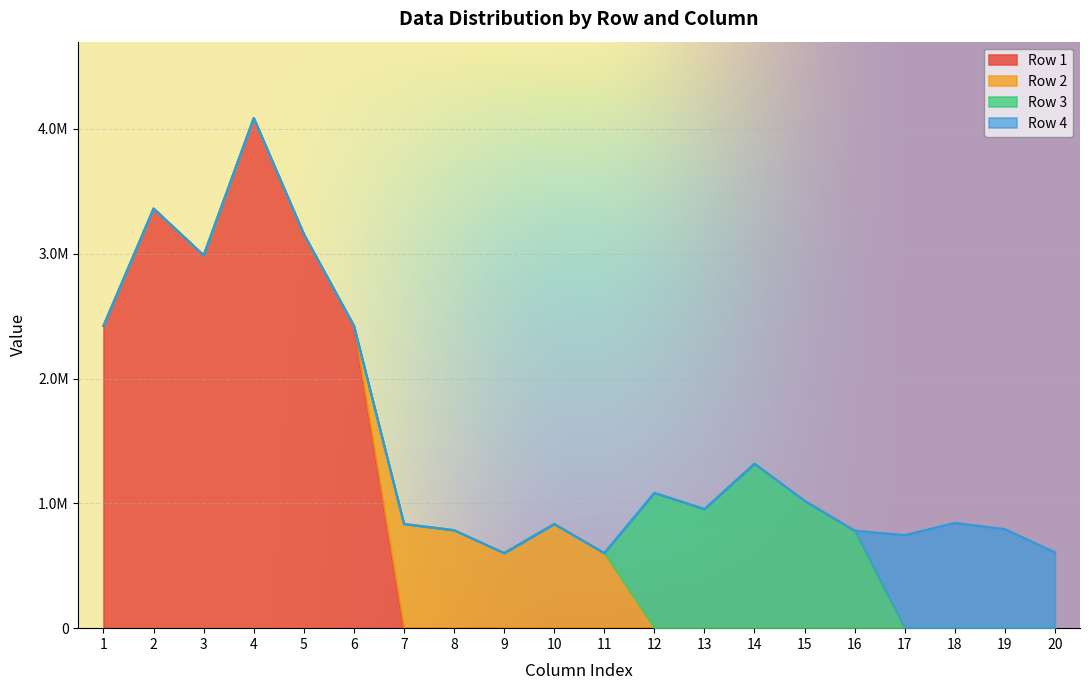

What is the difference between the maximum and minimum values in the Row 2 series?

834664.0